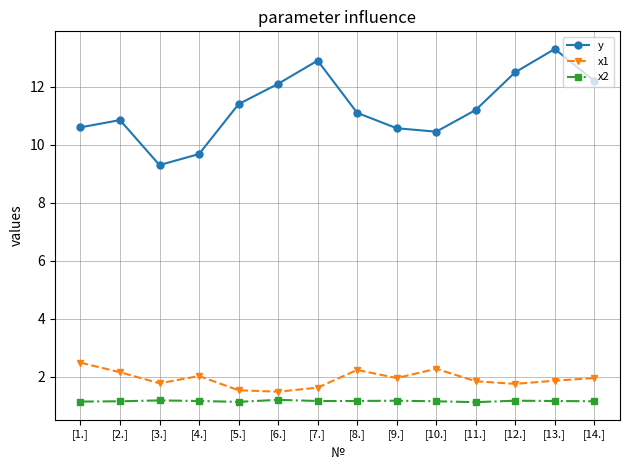

What is the difference between the maximum and minimum values in the x2 series?

0.1